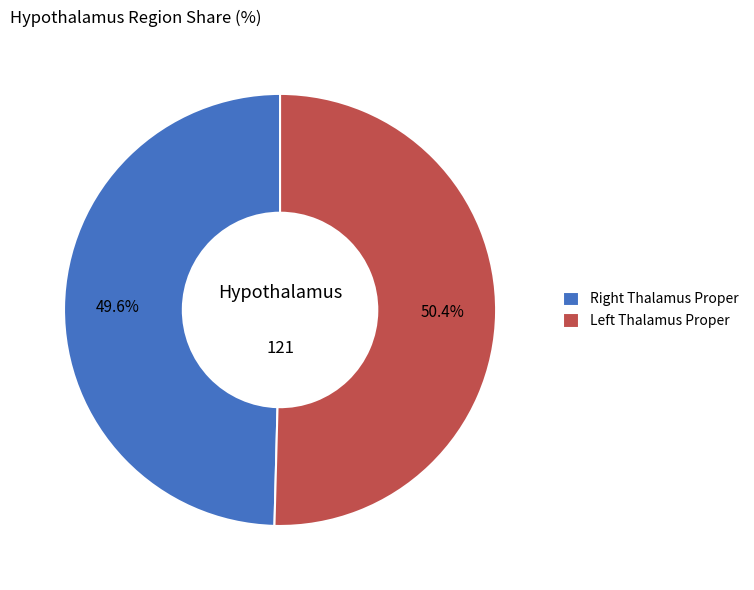

Is there any slice that represents more than half of the pie?

Yes